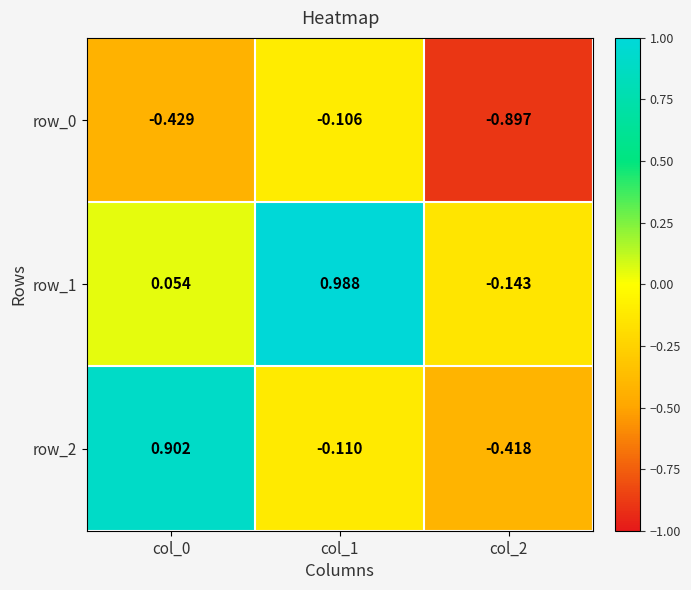

Is it true that row_0 equals -0.0 at col_1?

False